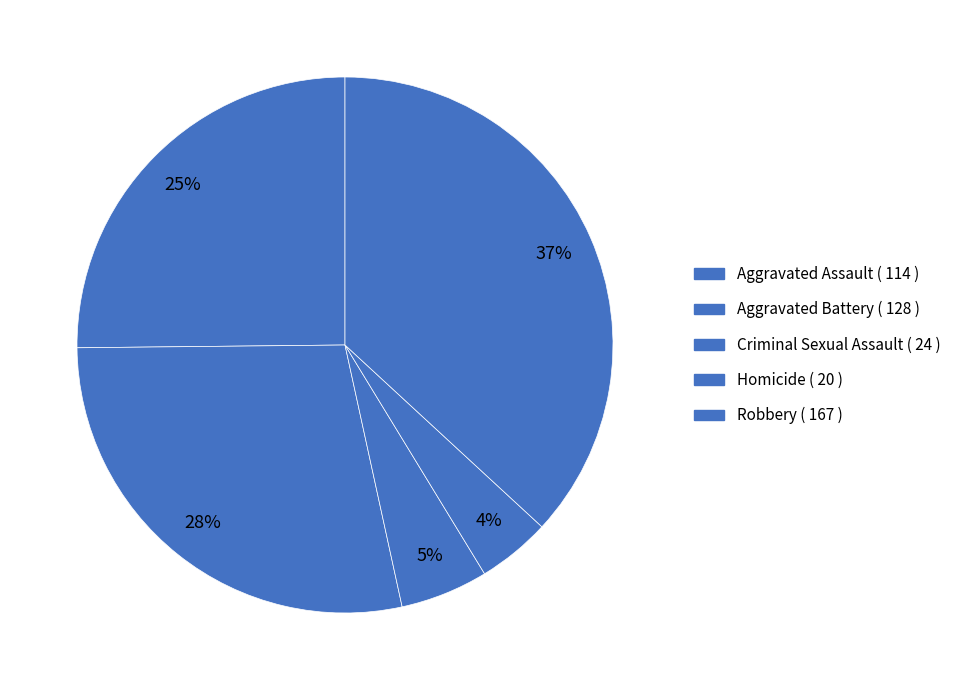

What portion of the pie excludes Criminal Sexual Assault?

94.7%